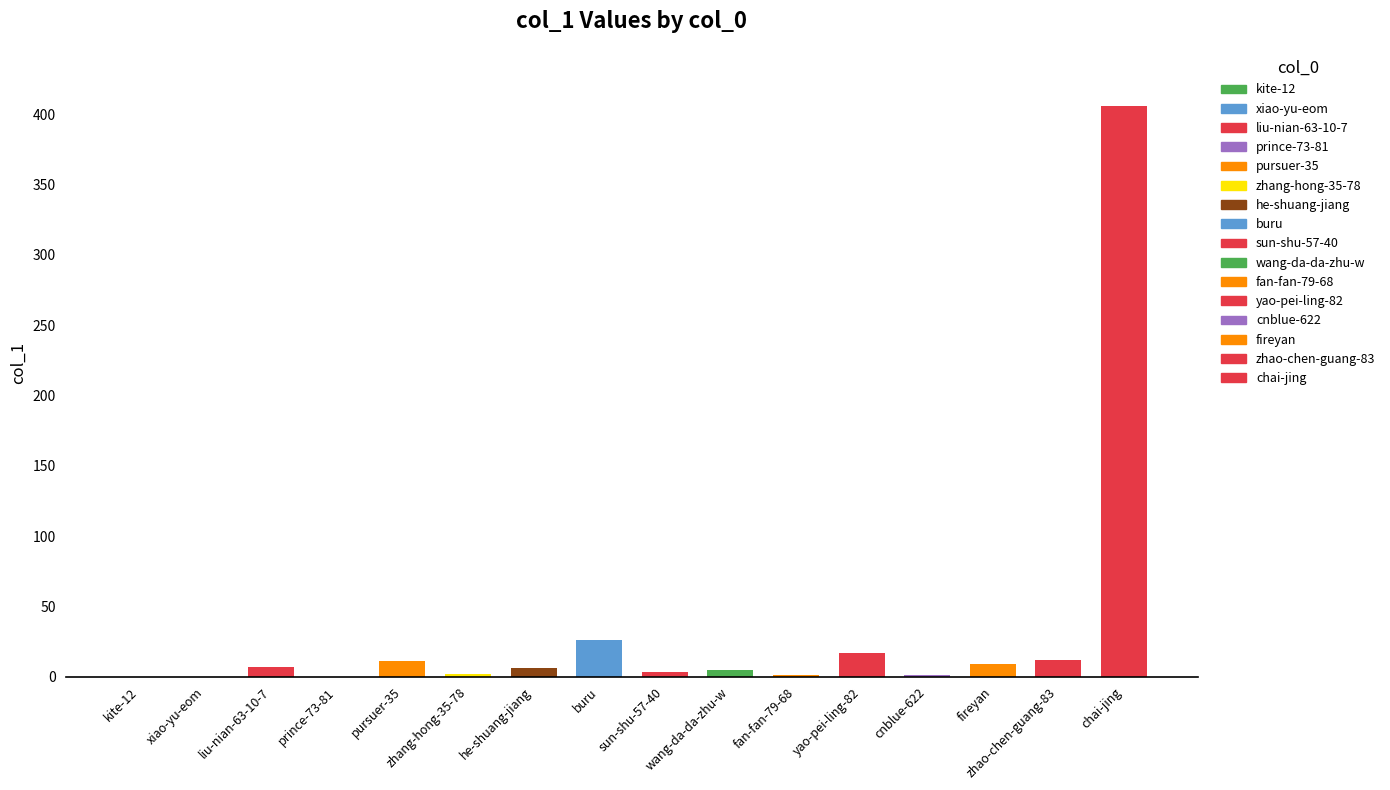

Reading right to left, transcribe all the data shown in this chart.

chai-jing=406	zhao-chen-guang-83=12	fireyan=9	cnblue-622=1	yao-pei-ling-82=17	fan-fan-79-68=1	wang-da-da-zhu-w=5	sun-shu-57-40=3	buru=26	he-shuang-jiang=6	zhang-hong-35-78=2	pursuer-35=11	prince-73-81=0	liu-nian-63-10-7=7	xiao-yu-eom=0	kite-12=0